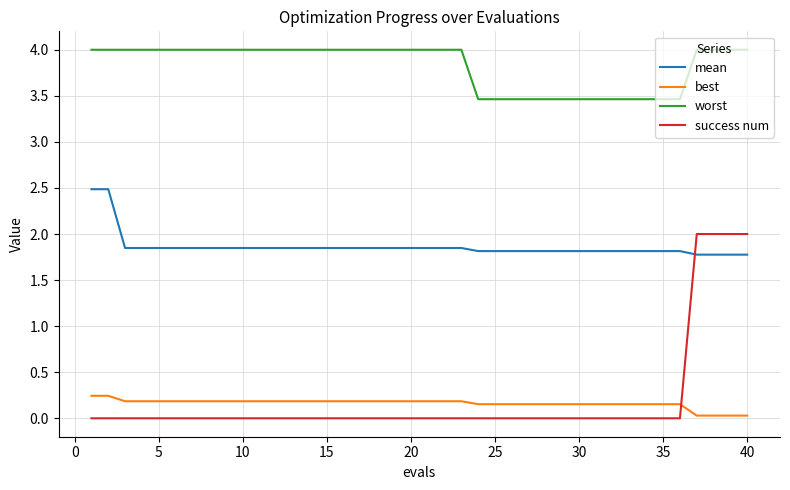

How many intersections are there between mean and success num?

1